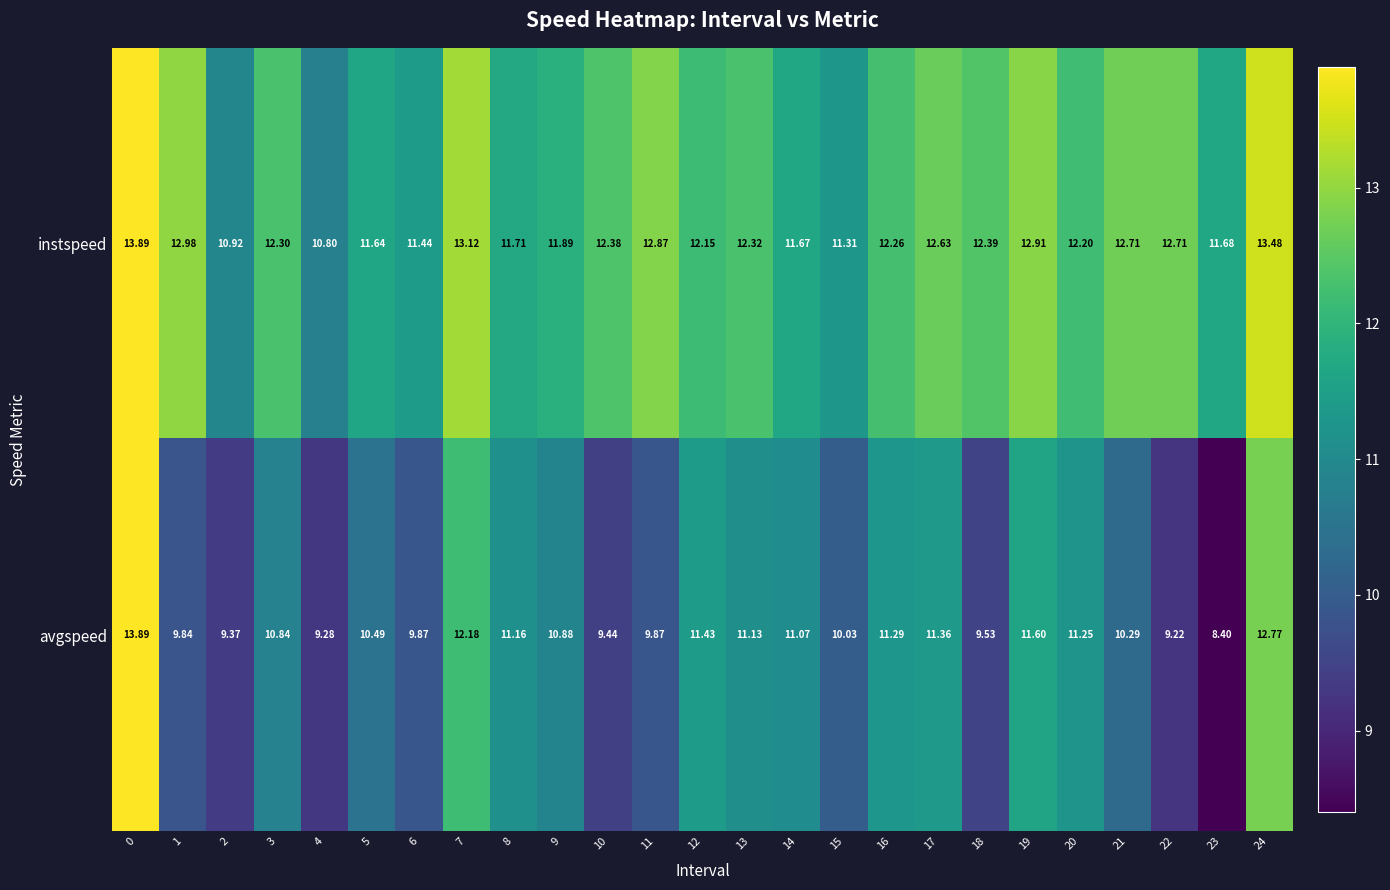

Is the value of instspeed at 16 greater than the value of avgspeed at 7?

Yes